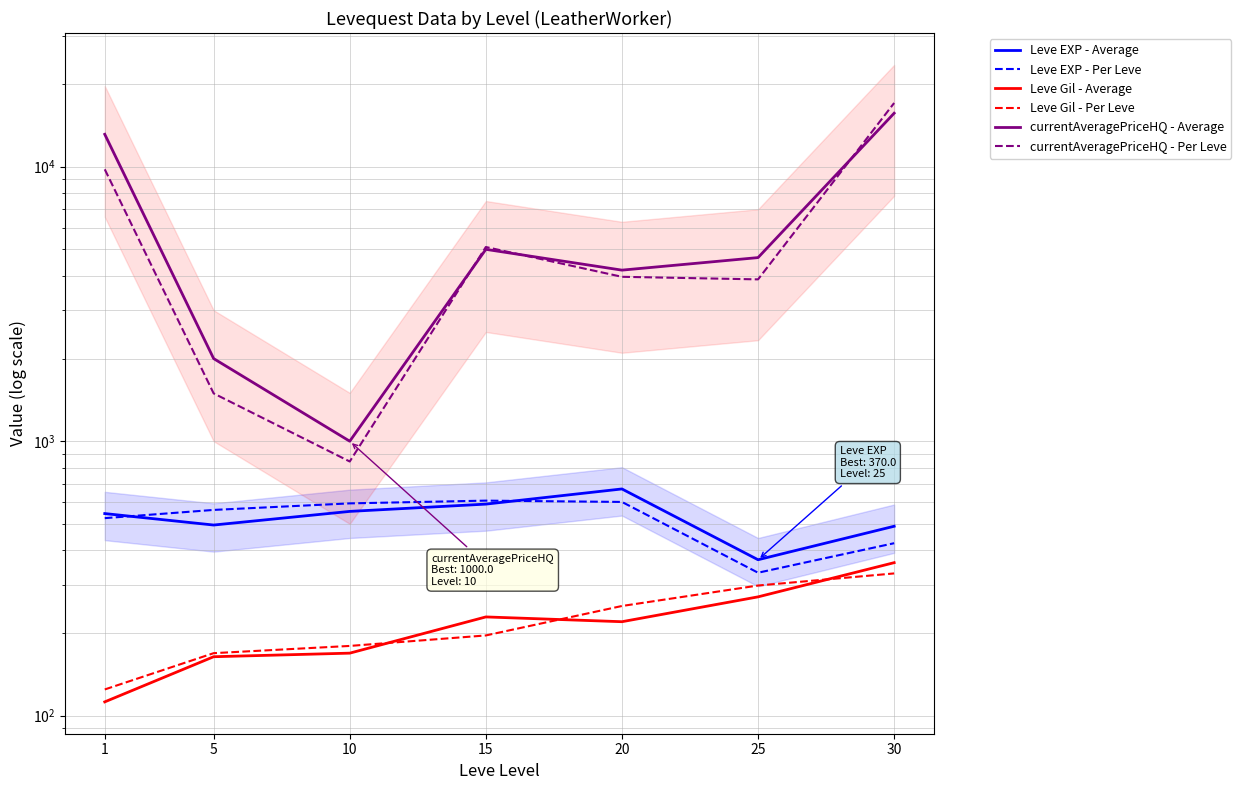

What is the average value of the currentAveragePriceHQ - Average series?

6522.4